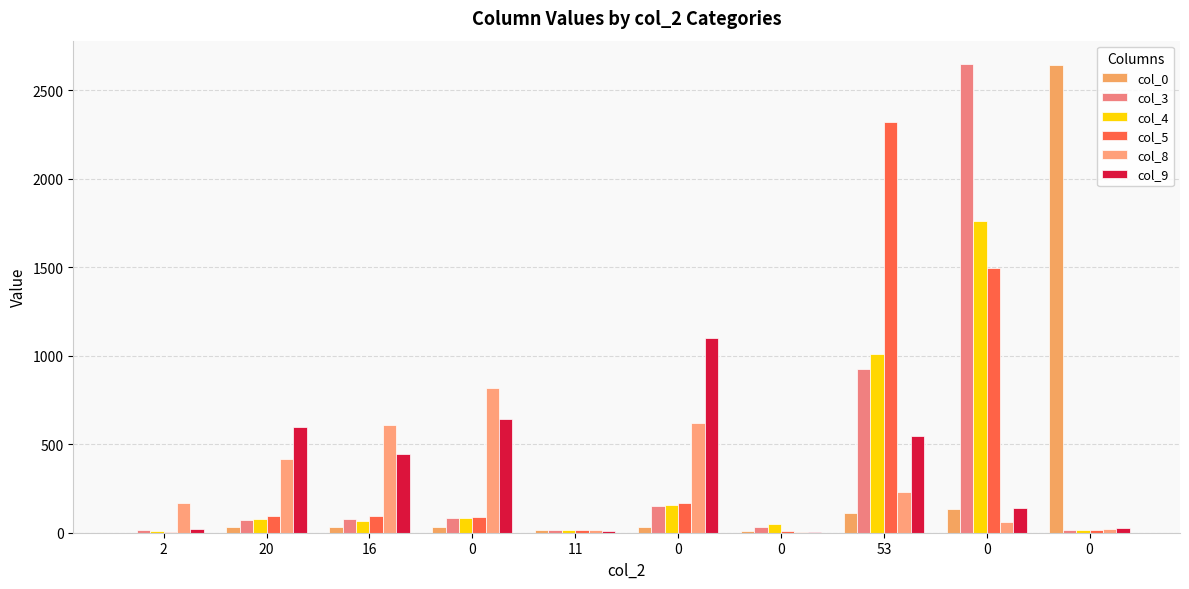

How many distinct data groups are displayed?

6